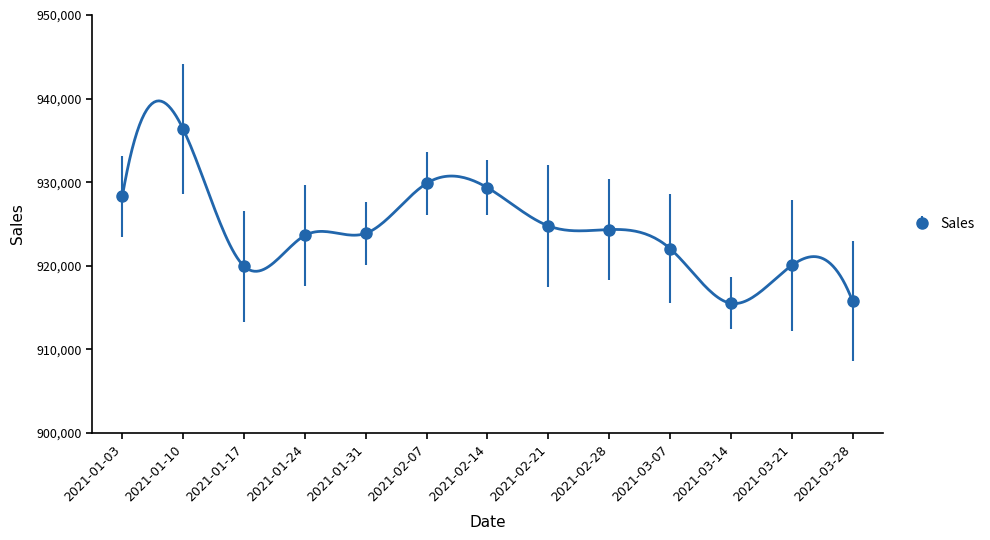

The chart shows a value of 936343.7 at 2021-01-10. True or false?

True